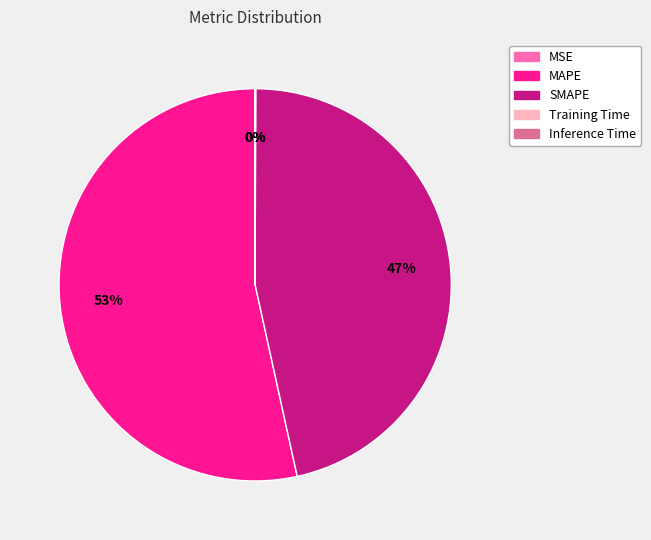

To the nearest percent, what is the difference between the largest and smallest slice percentages?

53%